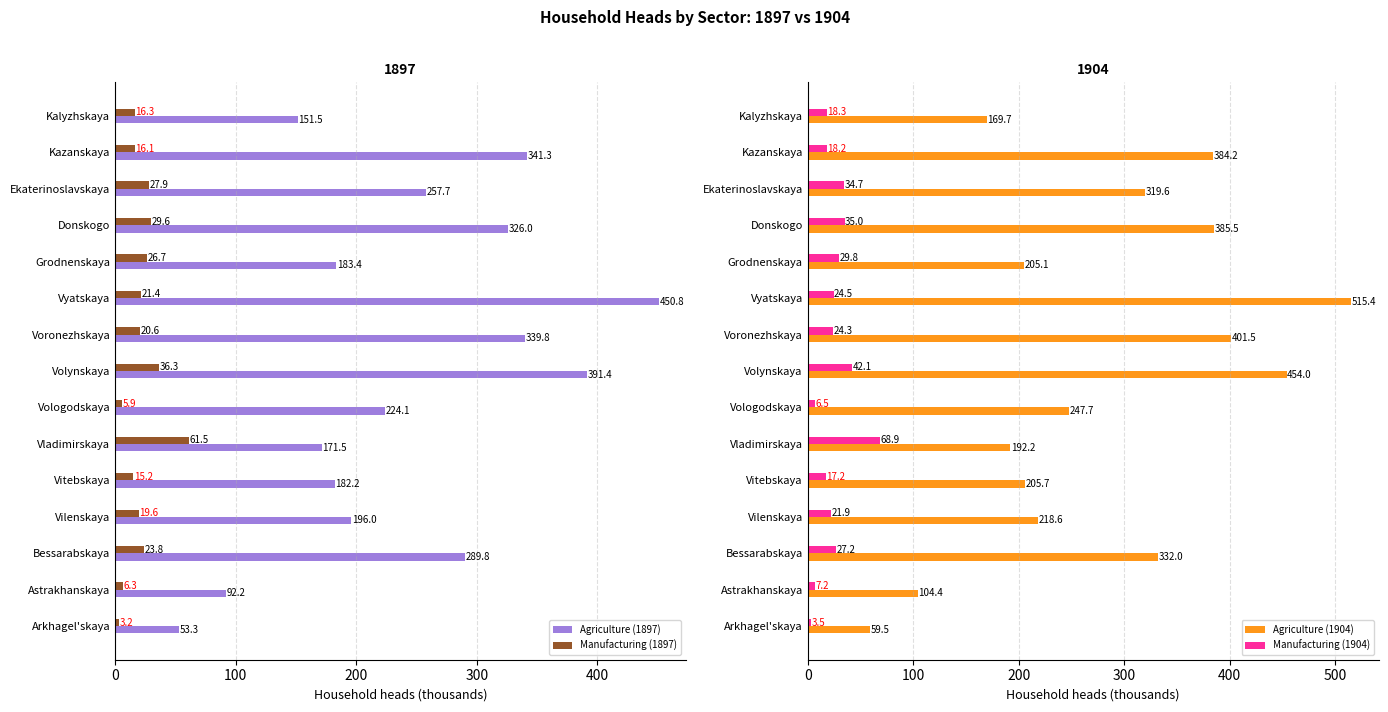

Rank the categories by Agriculture (1904) value from lowest to highest.

Arkhagel'skaya, Astrakhanskaya, Kalyzhskaya, Vladimirskaya, Grodnenskaya, Vitebskaya, Vilenskaya, Vologodskaya, Ekaterinoslavskaya, Bessarabskaya, Kazanskaya, Donskogo, Voronezhskaya, Volynskaya, Vyatskaya